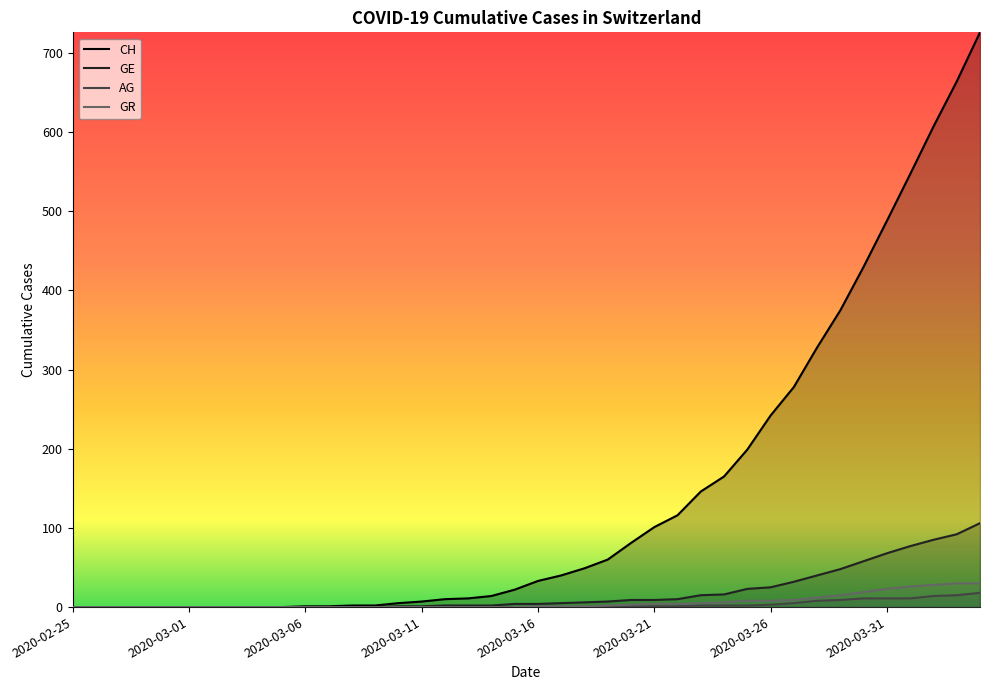

What is the value of the CH point at the 27th from the left?

116